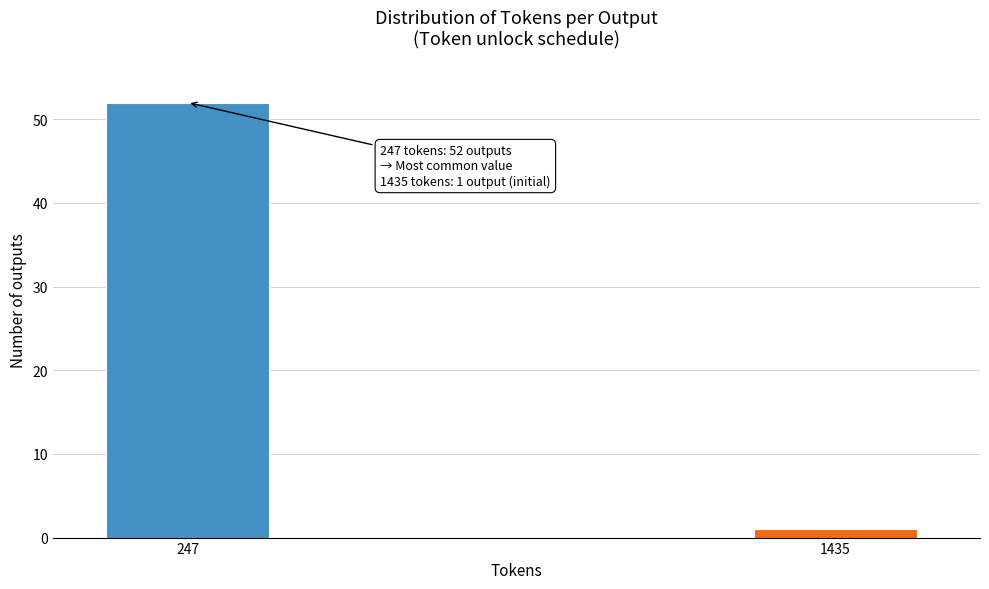

Reading left to right, transcribe all the data shown in this chart.

52	1